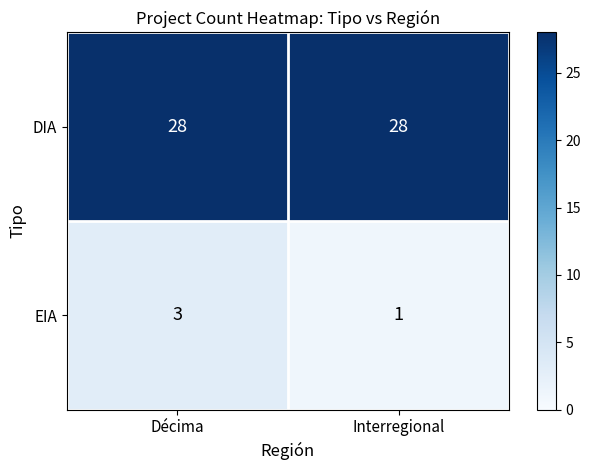

Count the number of data series in this chart.

2